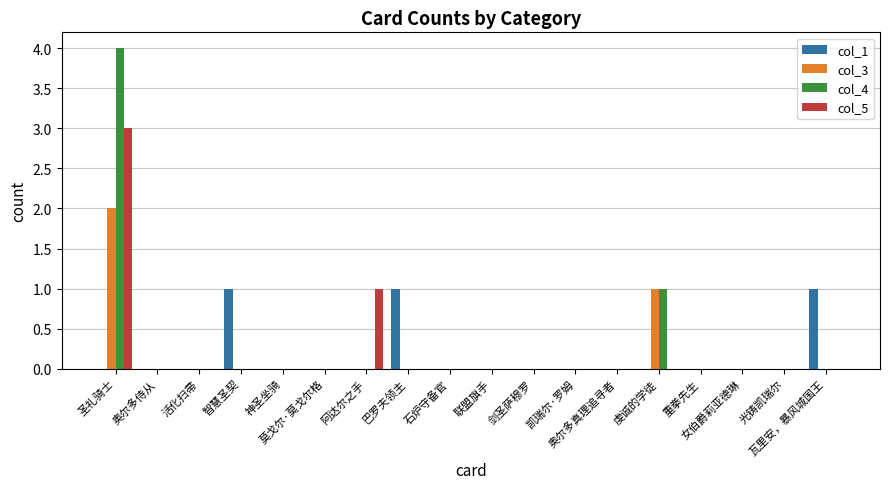

What is the greatest value displayed?

4